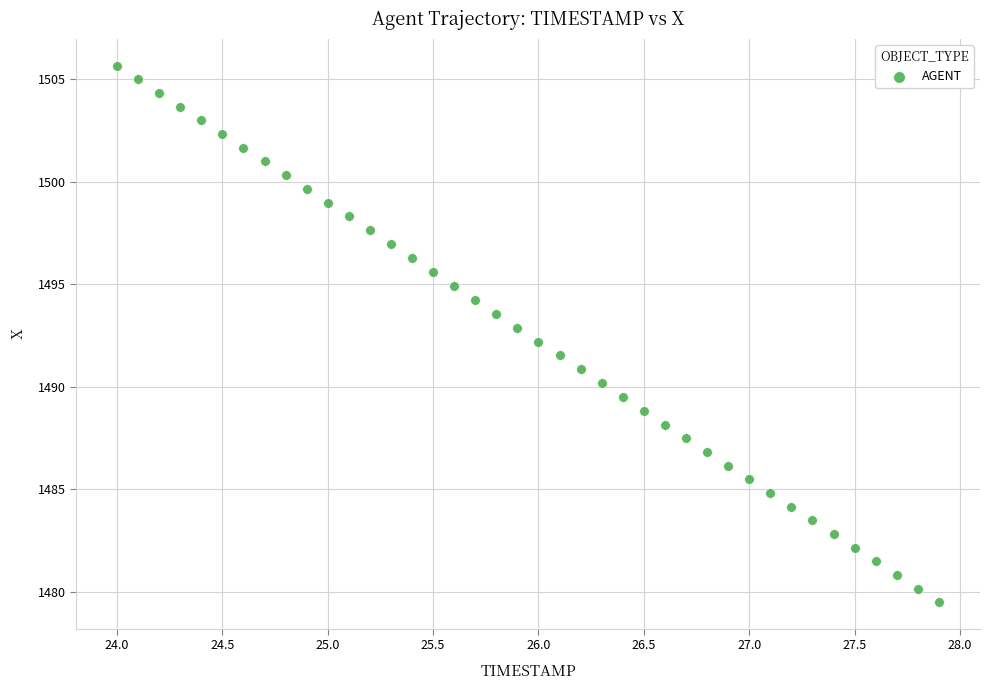

What is the range of Y values (max minus min)?

26.2